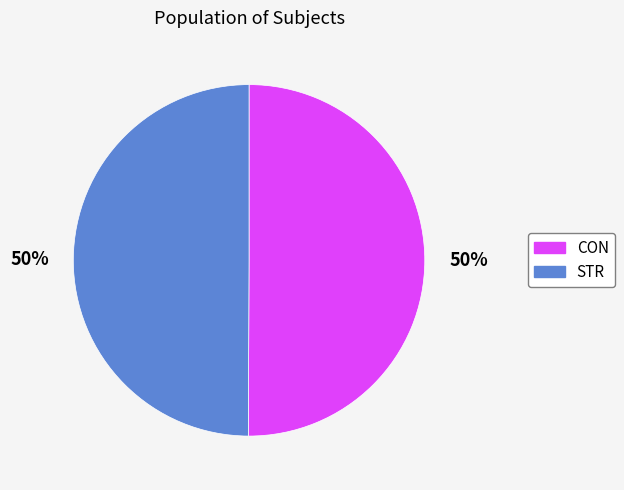

To the nearest percent, what portion does CON represent?

50%